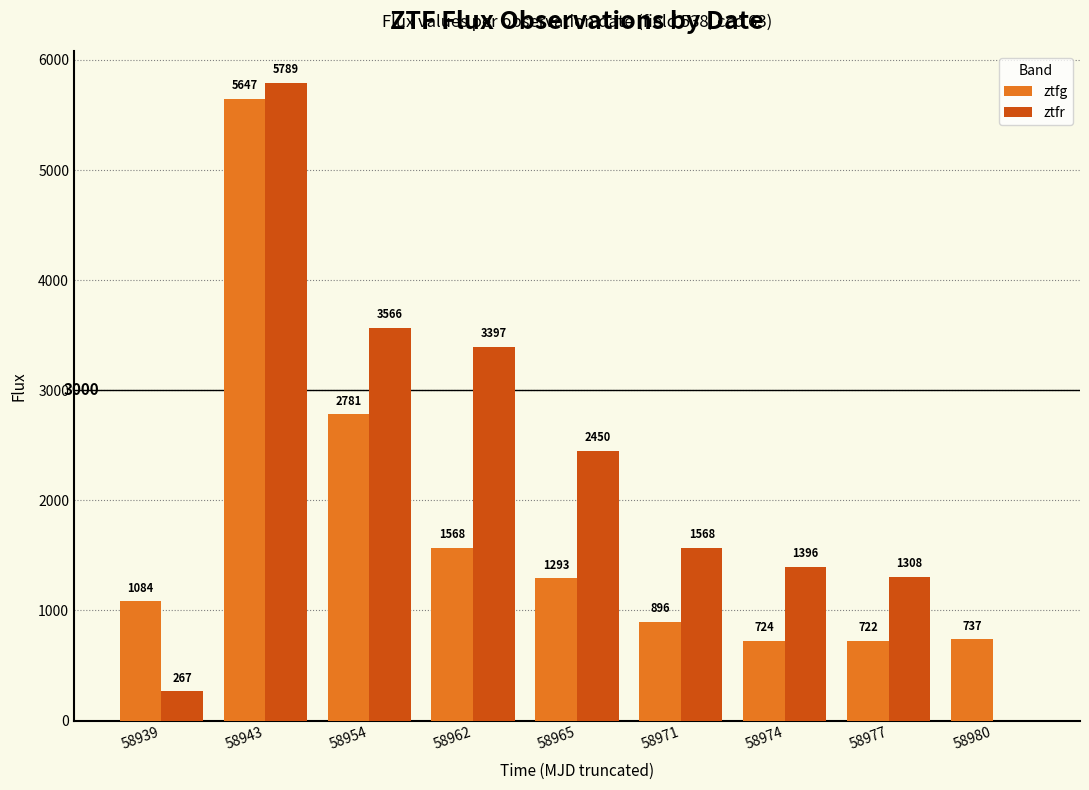

Which series changed the most between 58939 and 58954?

ztfr